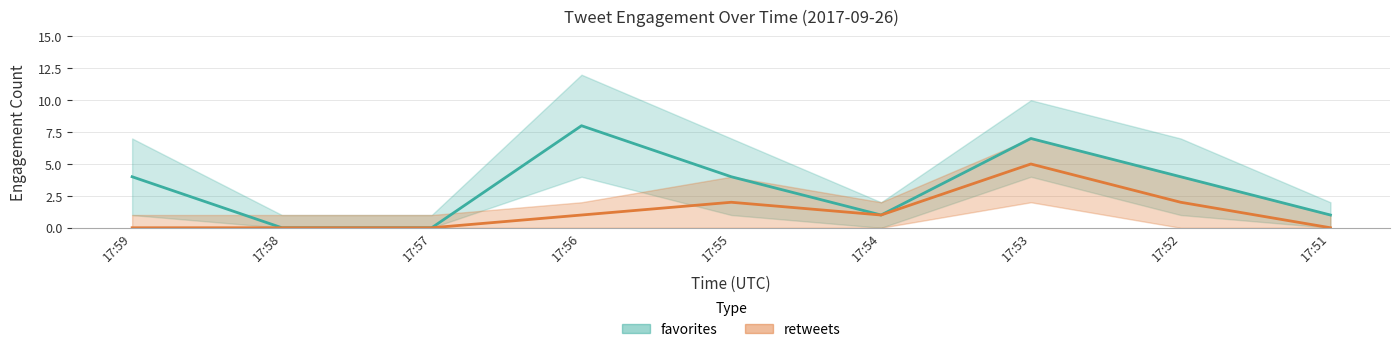

List the labels in order of retweets value, largest first.

17:53, 17:55, 17:52, 17:56, 17:54, 17:59, 17:58, 17:57, 17:51